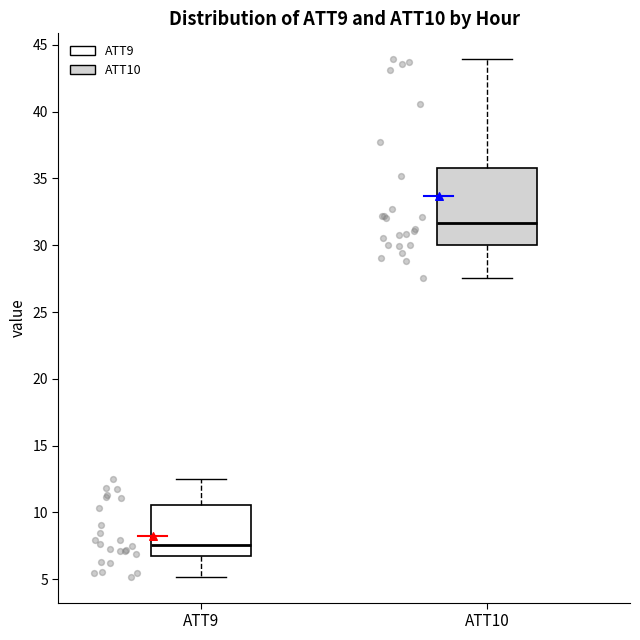

Reading left to right, transcribe this box plot: for each box, give where its median line is, the range the box spans, and where its two whiskers end, as read against the y-axis. The values are not printed on the chart, so give them approximately, as read against the axis.

ATT9: median 7.5, box 6.5 to 10.5, whiskers 5.0 to 12.5
ATT10: median 31.5, box 30.0 to 36.0, whiskers 27.5 to 44.0